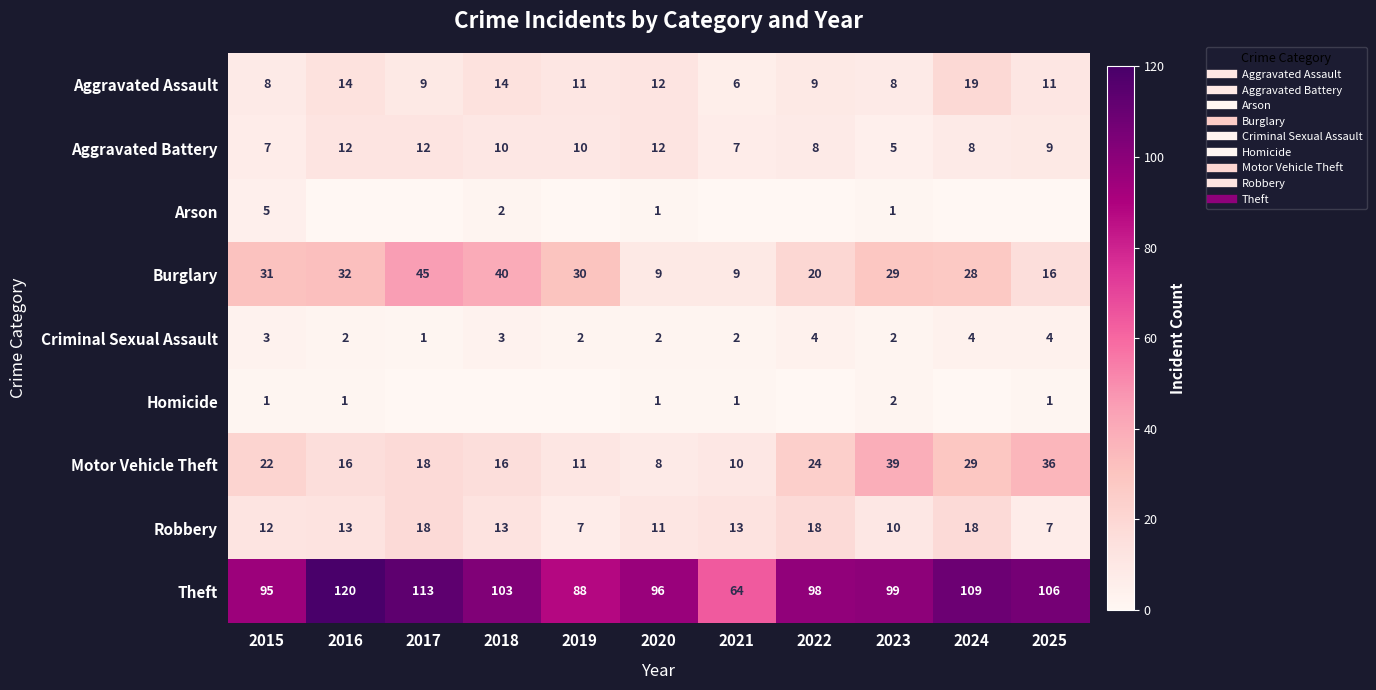

The Aggravated Assault series shows 4 at 2018. True or false?

False